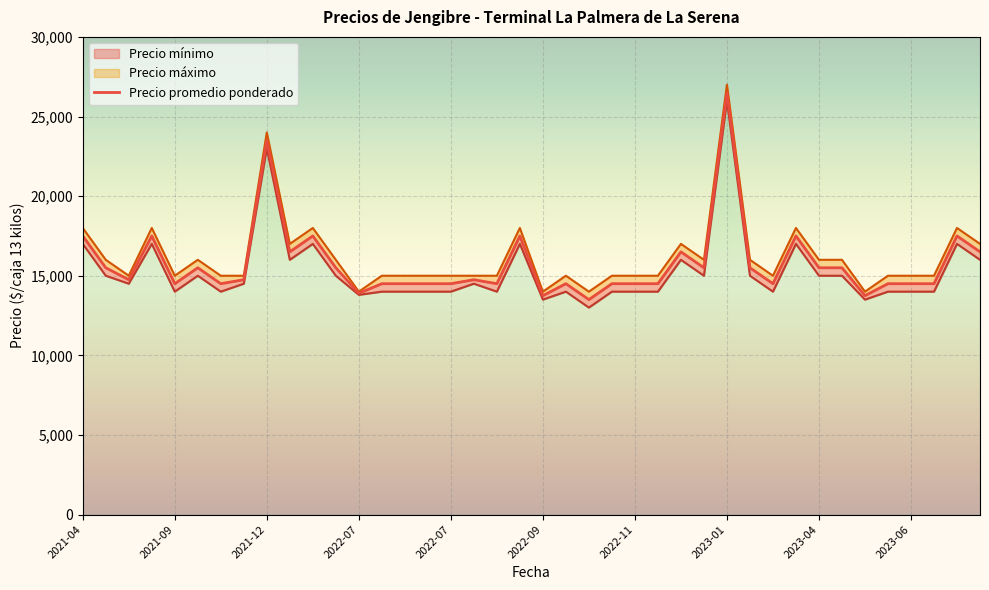

In Precio promedio ponderado, how many points are lower than both neighbors (excluding endpoints)?

11